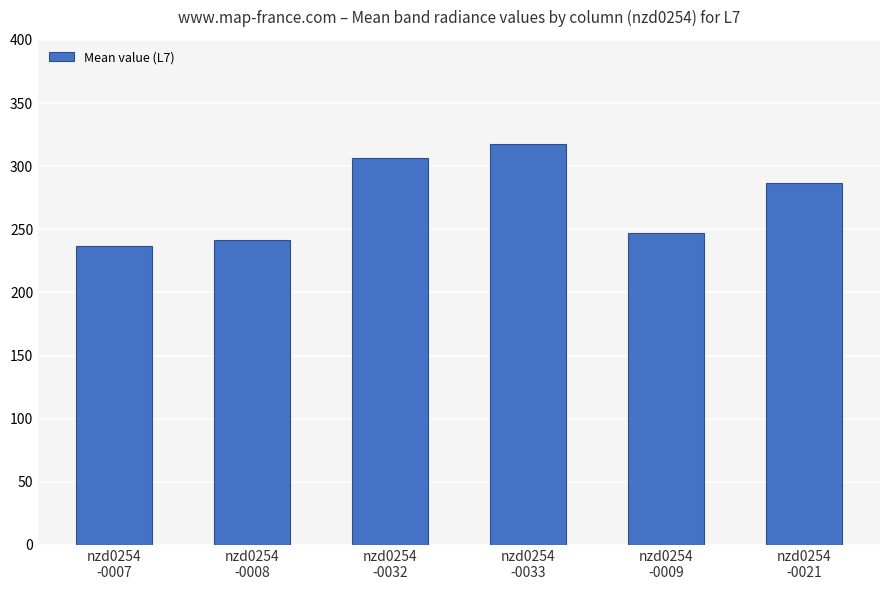

Between nzd0254
-0008 and nzd0254
-0033, which is larger?

nzd0254
-0033